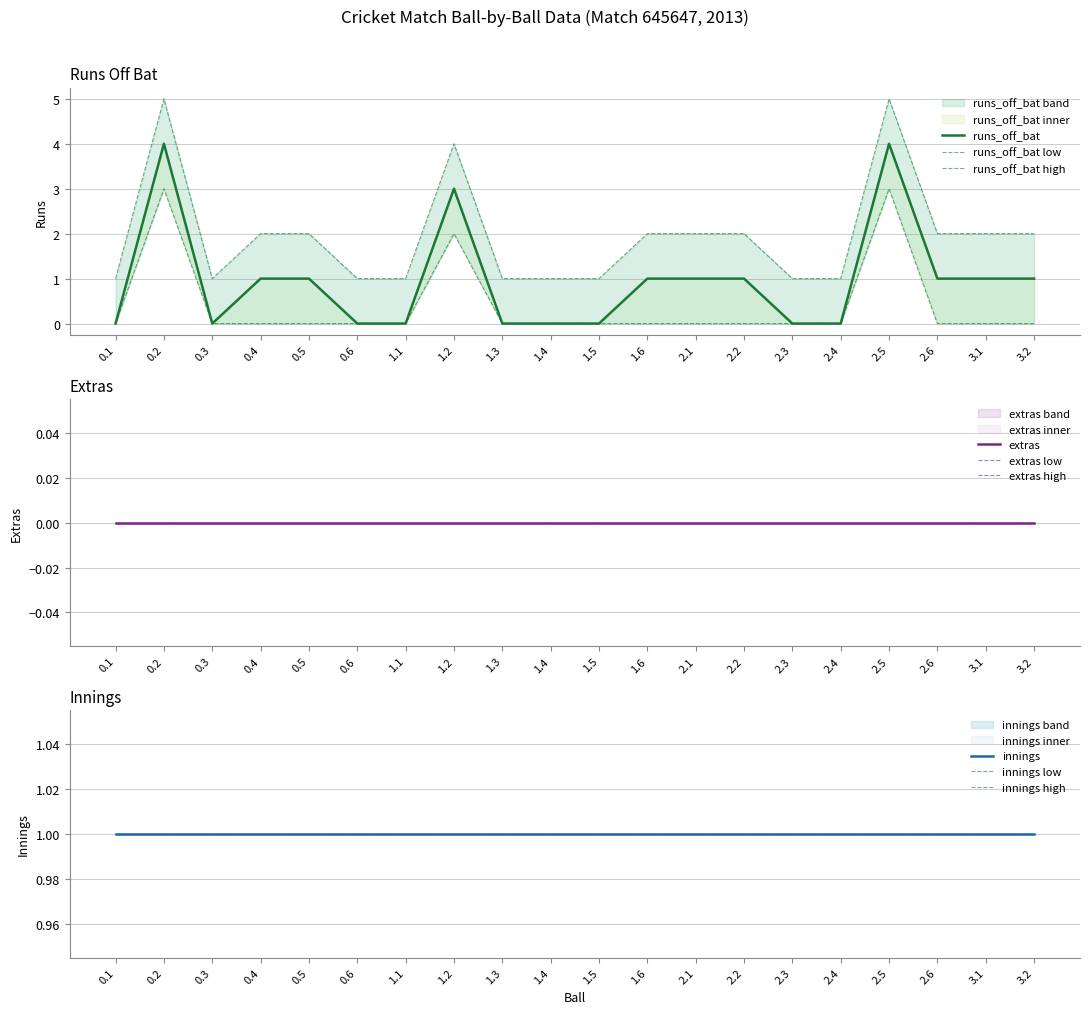

Reading left to right, what are all the values shown in this chart?

runs_off_bat: 0.1=0	0.2=4	0.3=0	0.4=1	0.5=1	0.6=0	1.1=0	1.2=3	1.3=0	1.4=0	1.5=0	1.6=1	2.1=1	2.2=1	2.3=0	2.4=0	2.5=4	2.6=1	3.1=1	3.2=1
extras: 0.1=0	0.2=0	0.3=0	0.4=0	0.5=0	0.6=0	1.1=0	1.2=0	1.3=0	1.4=0	1.5=0	1.6=0	2.1=0	2.2=0	2.3=0	2.4=0	2.5=0	2.6=0	3.1=0	3.2=0
innings: 0.1=1	0.2=1	0.3=1	0.4=1	0.5=1	0.6=1	1.1=1	1.2=1	1.3=1	1.4=1	1.5=1	1.6=1	2.1=1	2.2=1	2.3=1	2.4=1	2.5=1	2.6=1	3.1=1	3.2=1